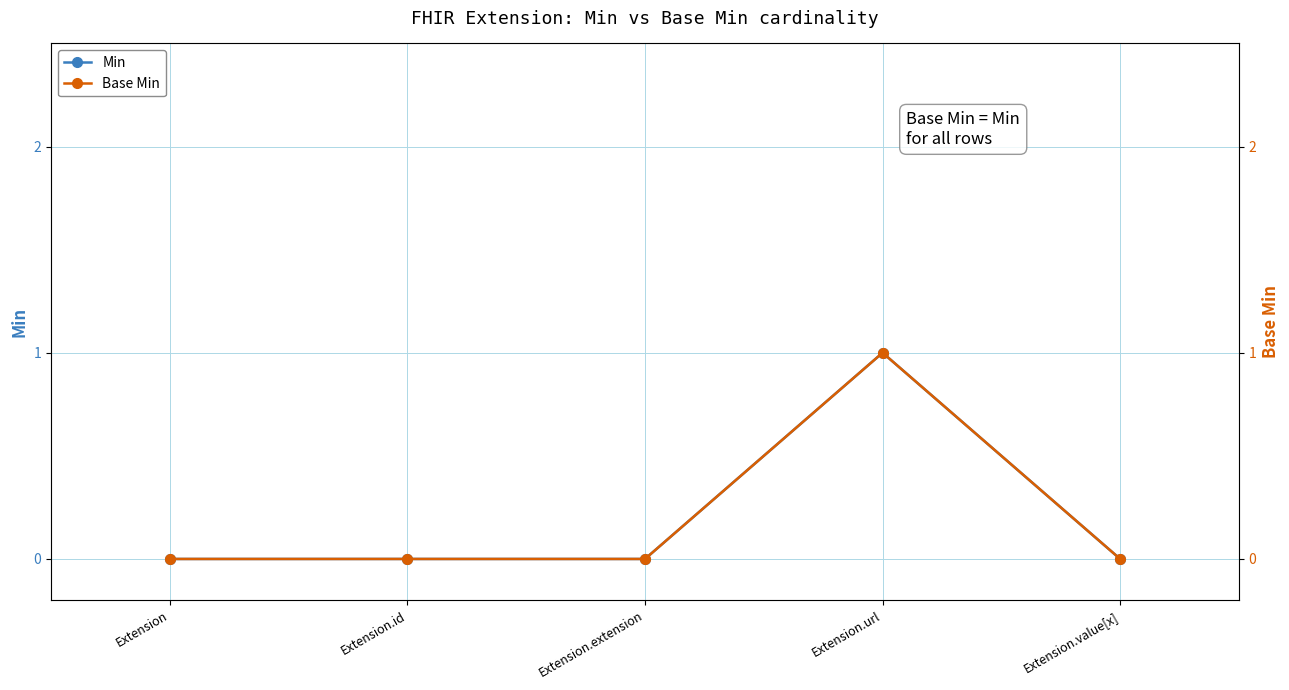

Does the chart display data point markers on the line(s)?

Yes